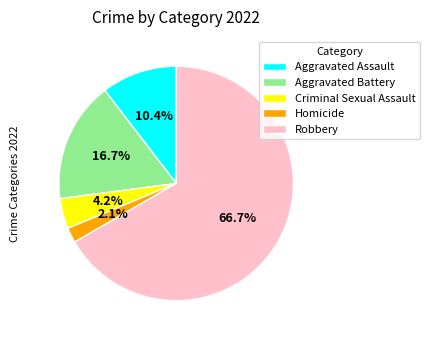

To the nearest percent, what percentage of the pie is Aggravated Assault?

10%